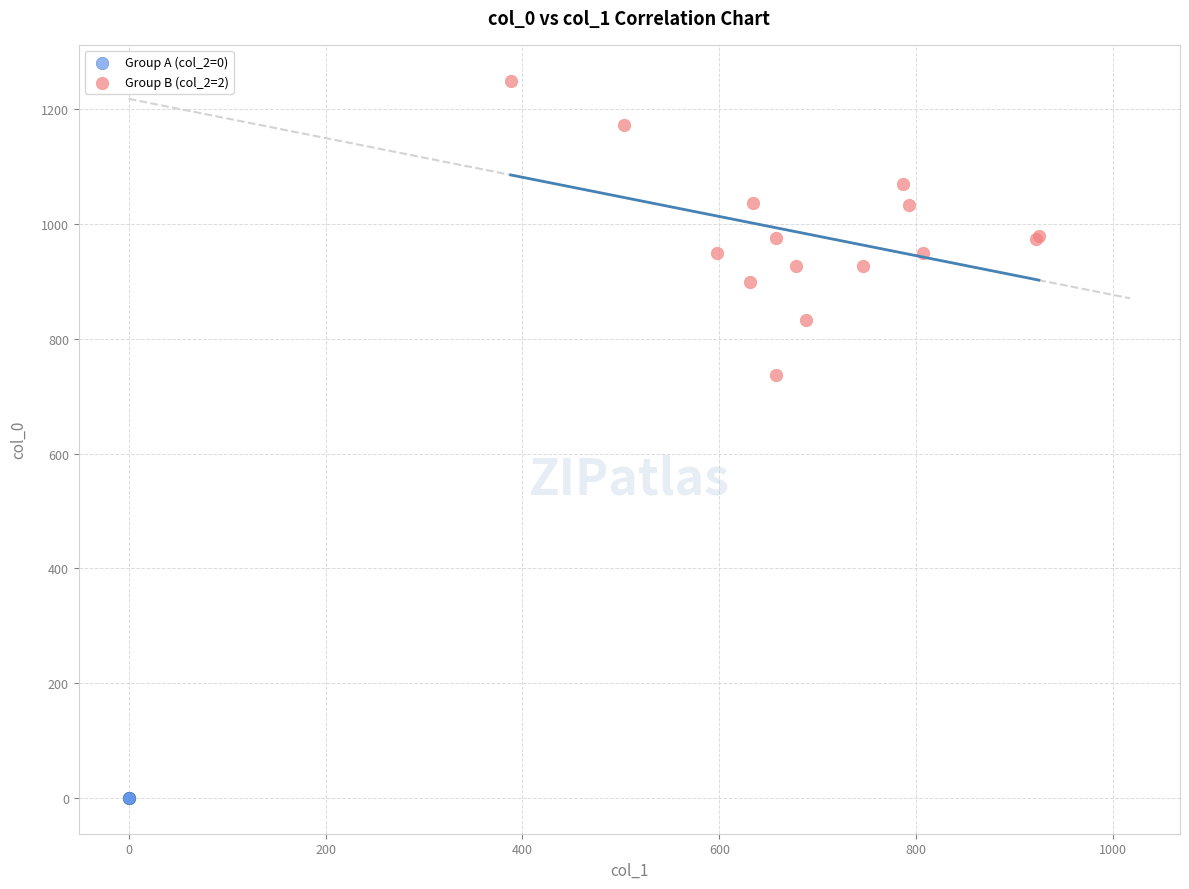

Which series reaches the minimum Y coordinate?

Group A (col_2=0)